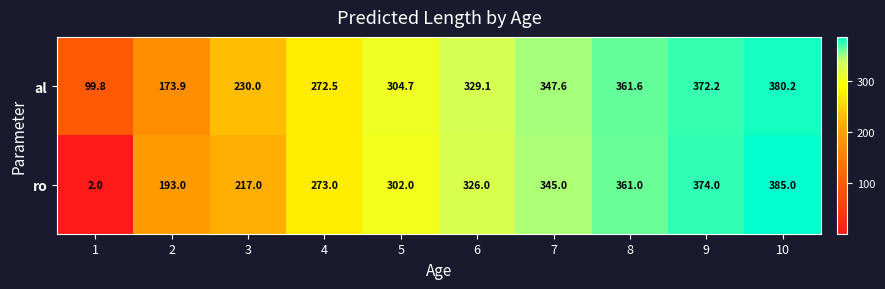

How many categories are shown in the chart?

10